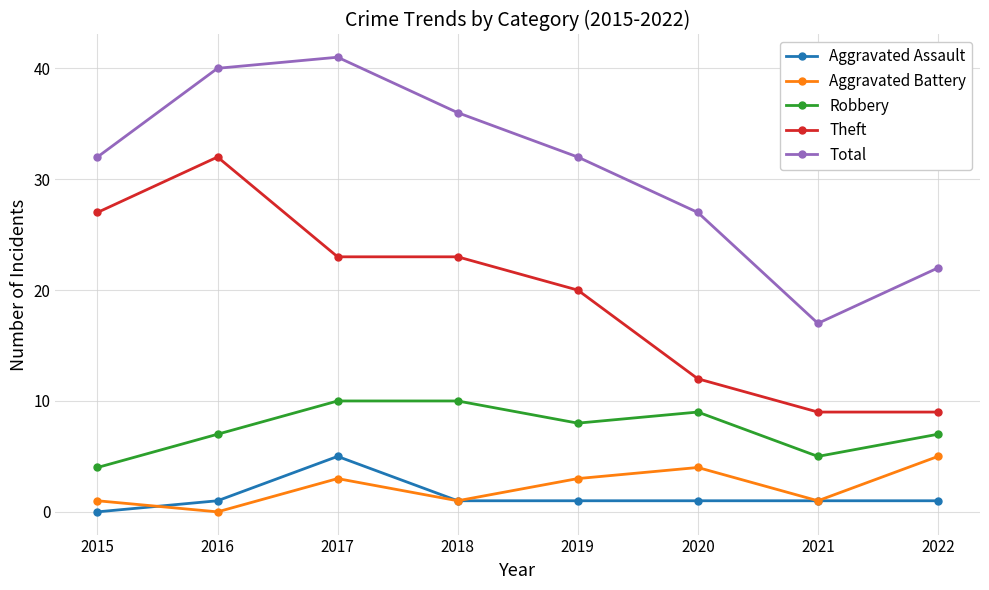

What is the sum of the Aggravated Battery values at 2015 and 2020?

5